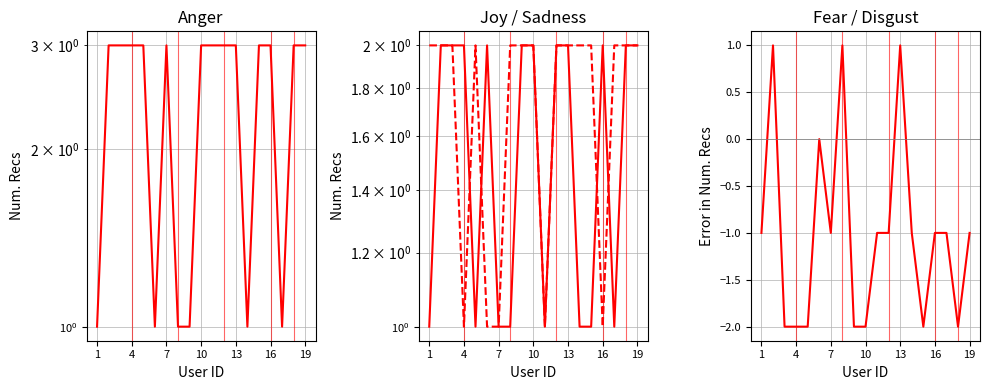

Which has a higher value, 10 or 13?

10